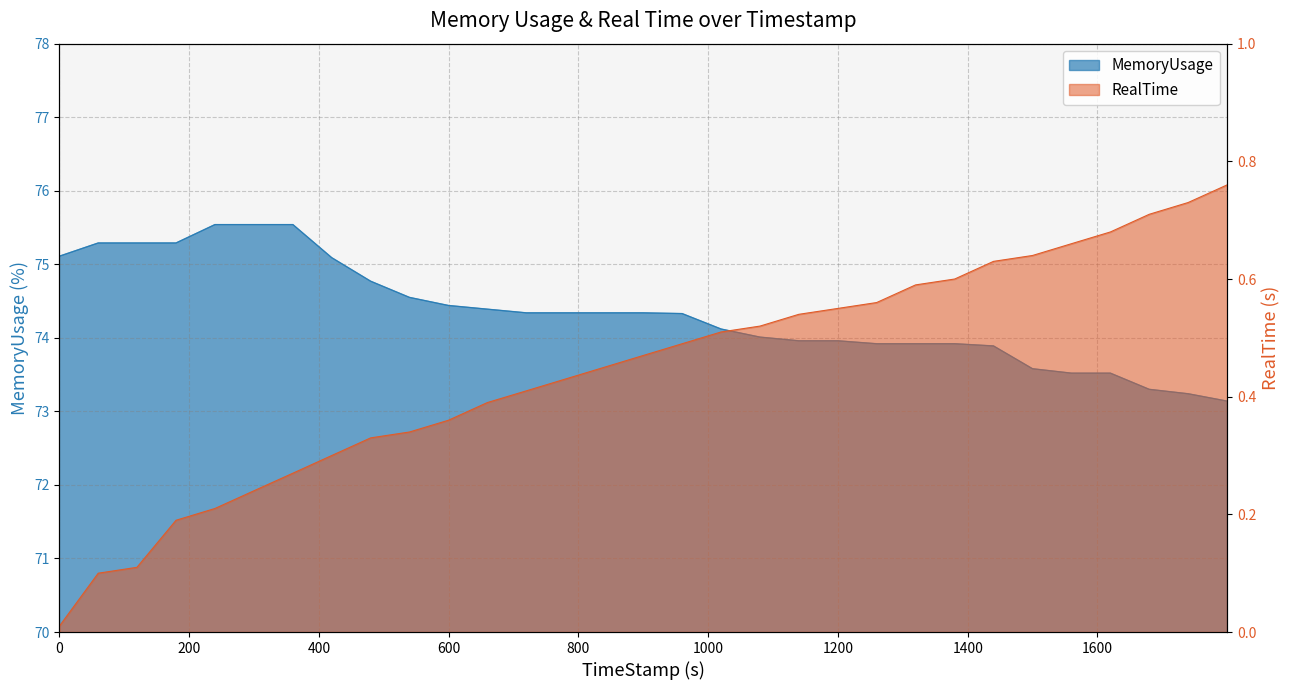

What is the value of the MemoryUsage point at the 1st from the left?

75.1